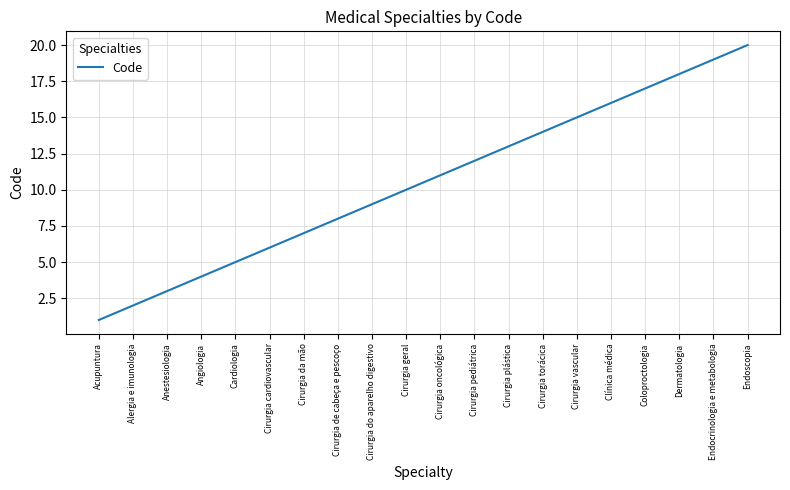

Reading right to left, extract all data points from this chart.

Endoscopia=20	Endocrinologia e metabologia=19	Dermatologia=18	Coloproctologia=17	Clínica médica=16	Cirurgia vascular=15	Cirurgia torácica=14	Cirurgia plástica=13	Cirurgia pediátrica=12	Cirurgia oncológica=11	Cirurgia geral=10	Cirurgia do aparelho digestivo=9	Cirurgia de cabeça e pescoço=8	Cirurgia da mão=7	Cirurgia cardiovascular=6	Cardiologia=5	Angiologia=4	Anestesiologia=3	Alergia e imunologia=2	Acupuntura=1